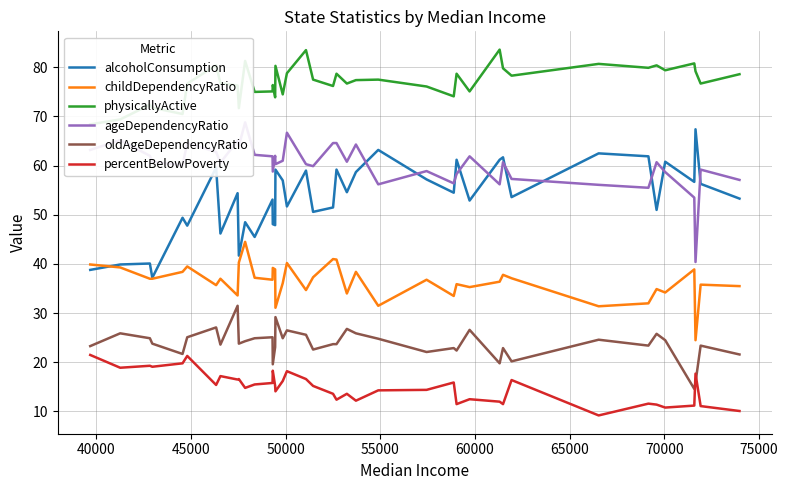

True or false: childDependencyRatio and oldAgeDependencyRatio intersect in this chart.

False